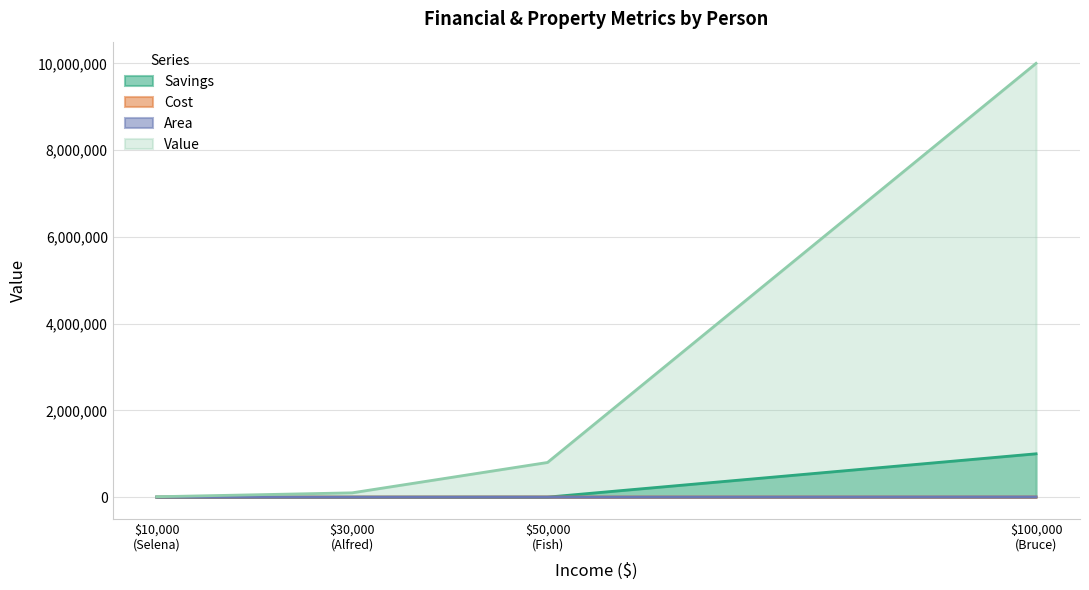

Is it true that Area equals 391 at Selena?

False